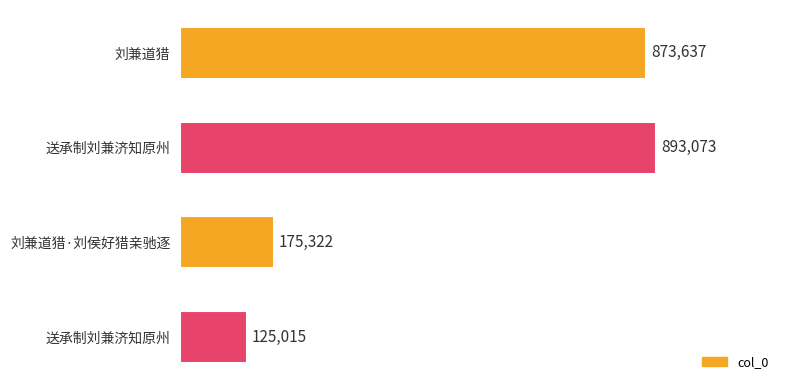

What is the maximum value shown in the chart?

893073